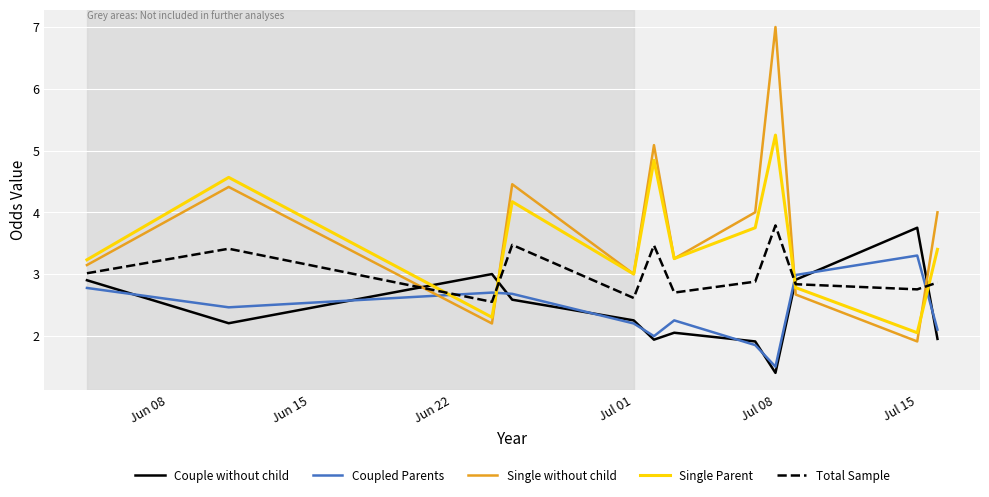

How many values in the Single without child series are below 4?

6